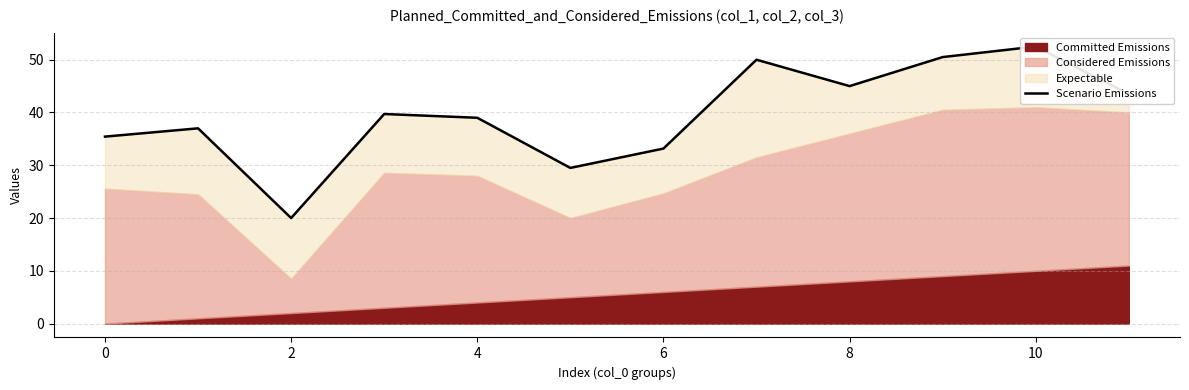

True or false: the data shows 54.8 at 4.

False